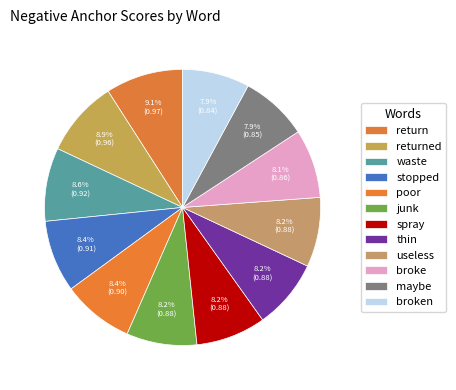

What is the largest slice in the pie chart?

return